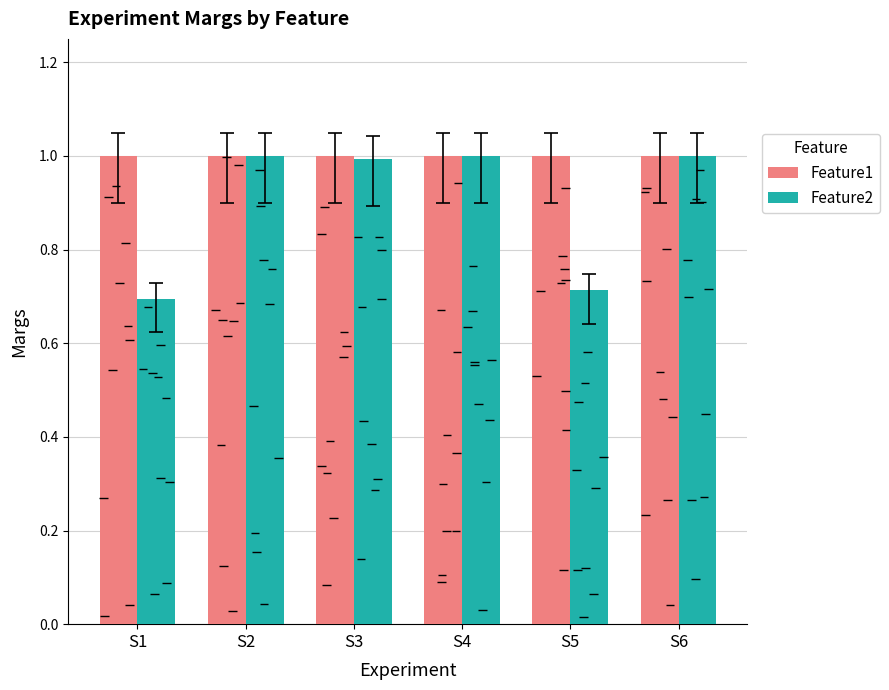

Between S4 and S2, which is larger?

S4